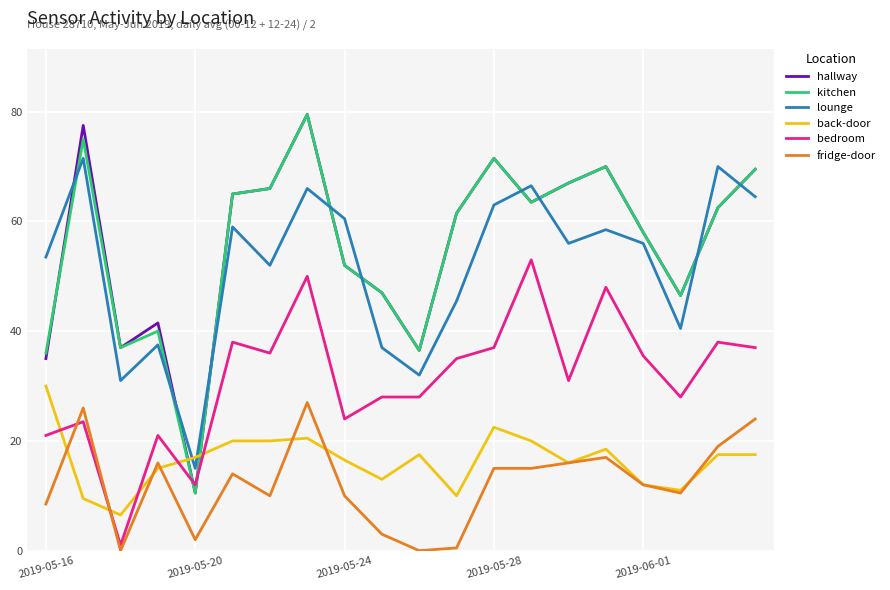

True or false: fridge-door and hallway cross at least once.

False